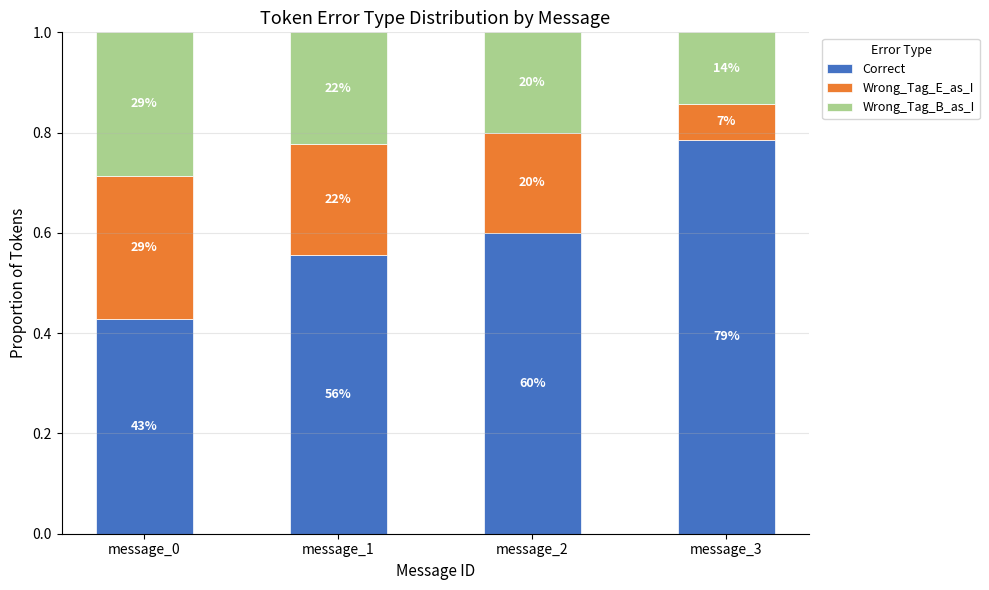

What value does the Correct series have at message_0?

0.4